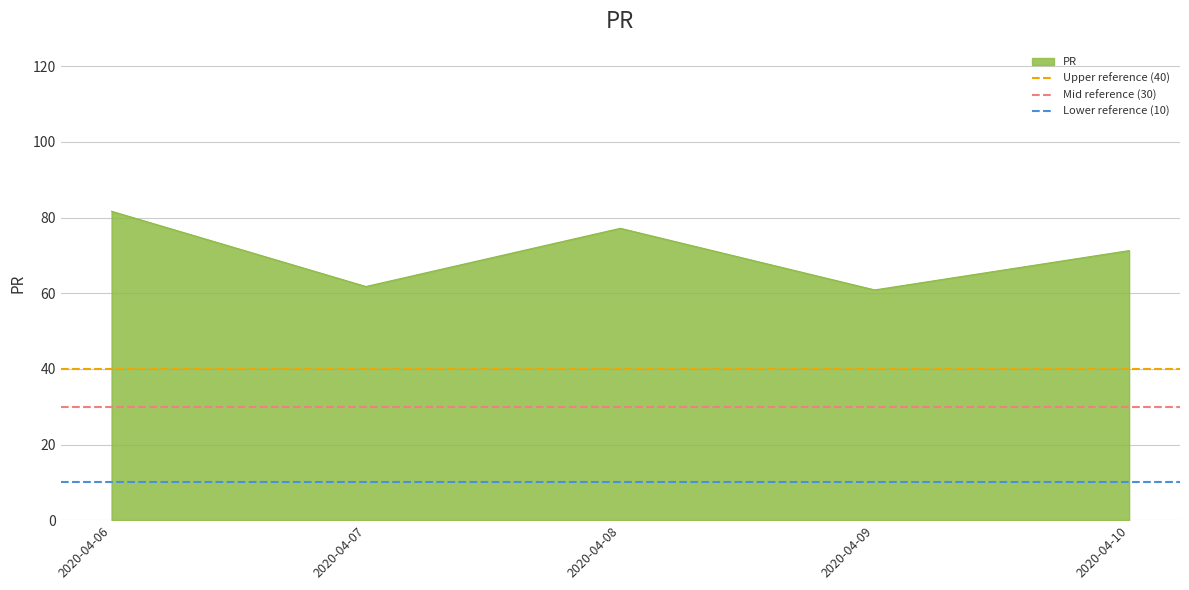

What is the minimum value for PR?

60.9